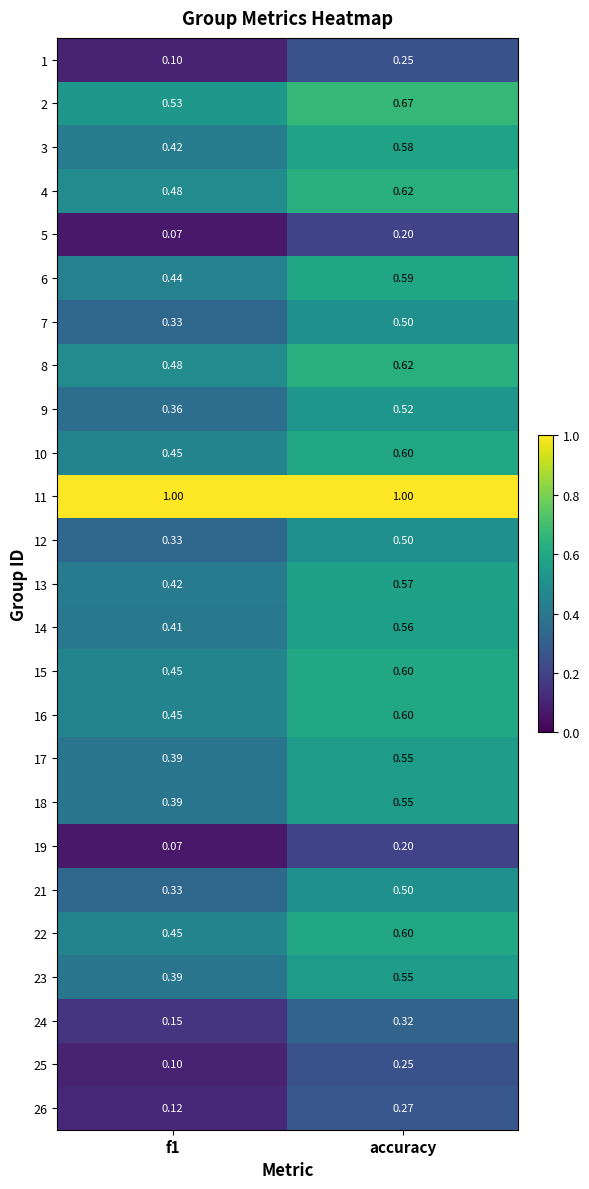

At which label does 6 reach its peak?

accuracy